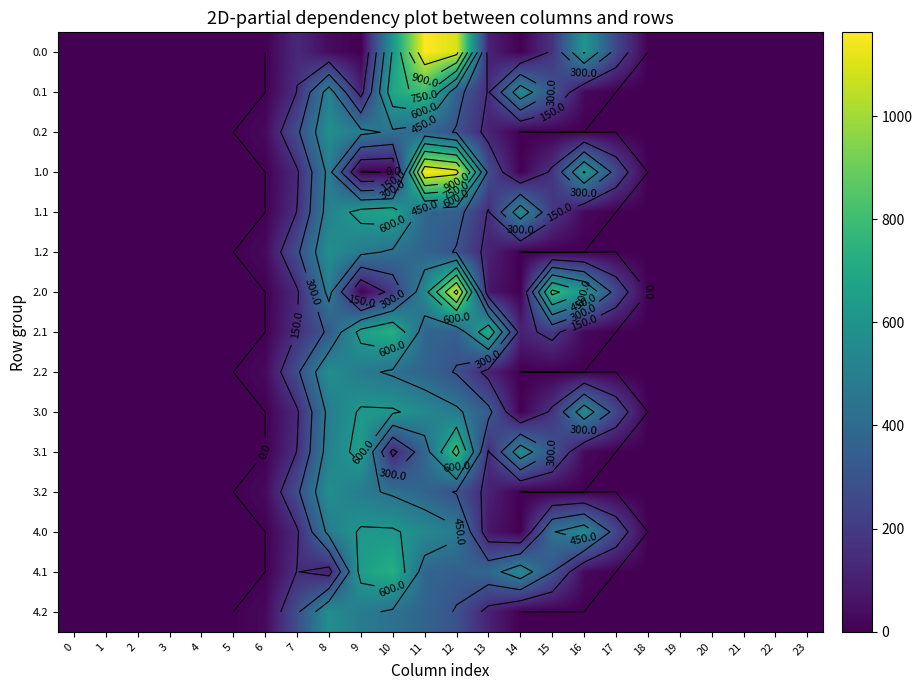

Which has a higher value, 14 or 12?

12